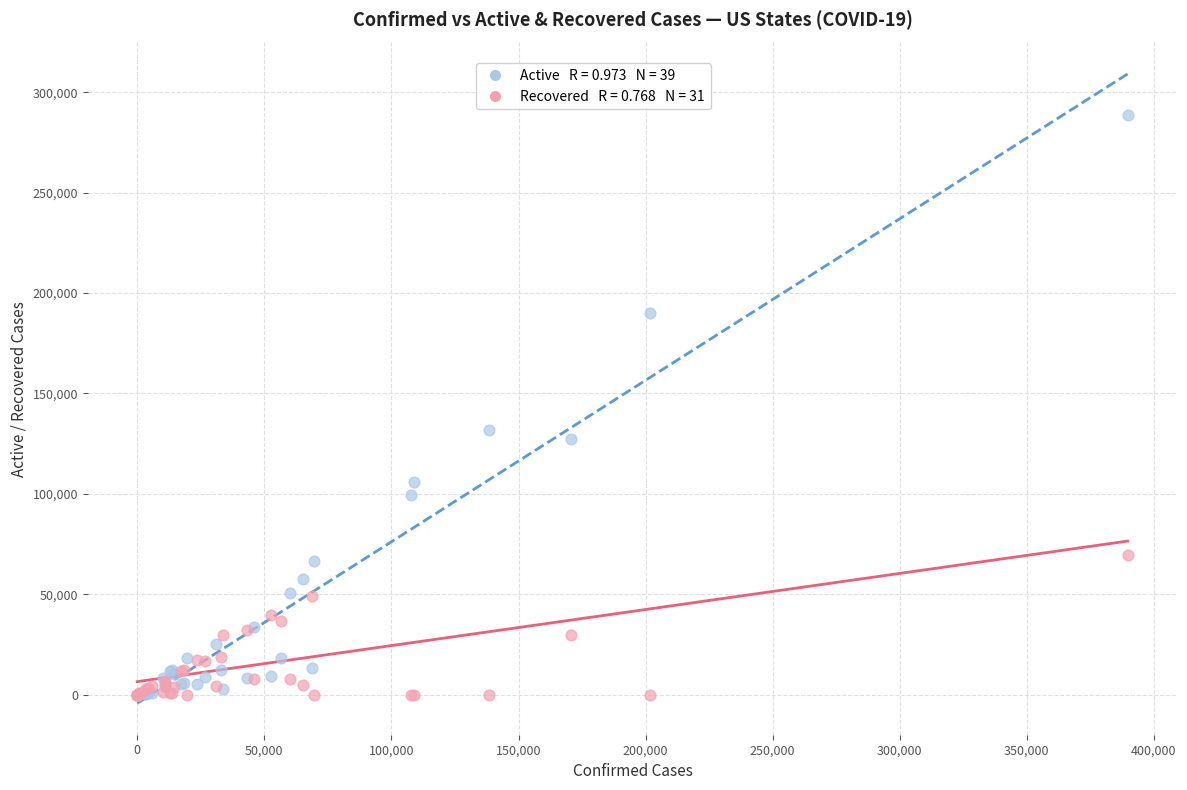

Across all series, what Y value is closest to 144349?

131770